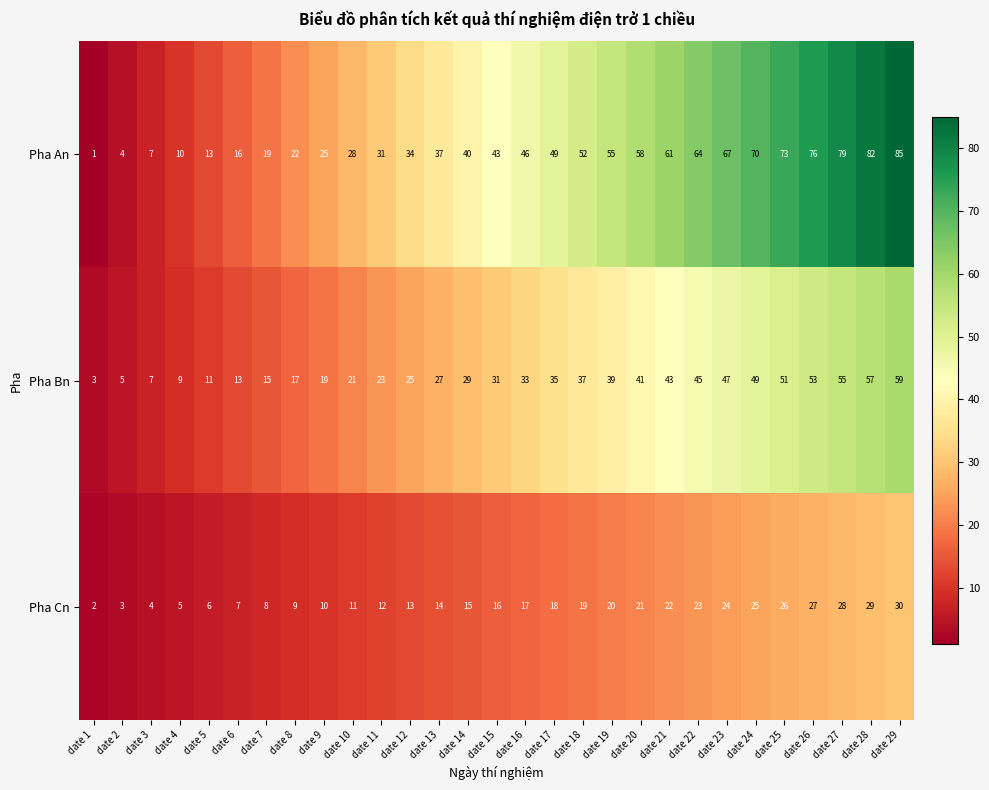

The Pha Bn series shows 47 at date 13. True or false?

False